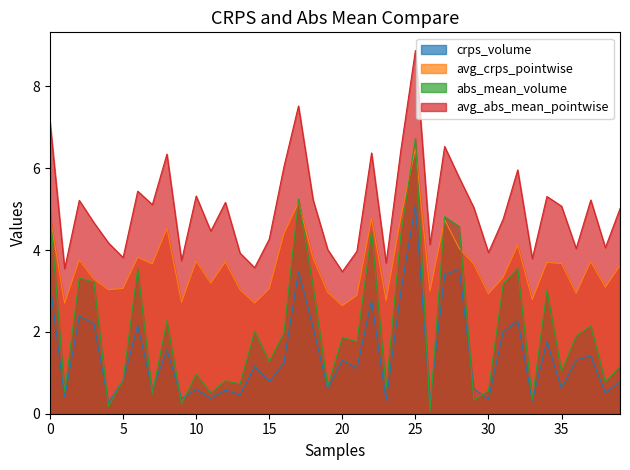

What is the spread (max minus min) of values at 14?

2.4